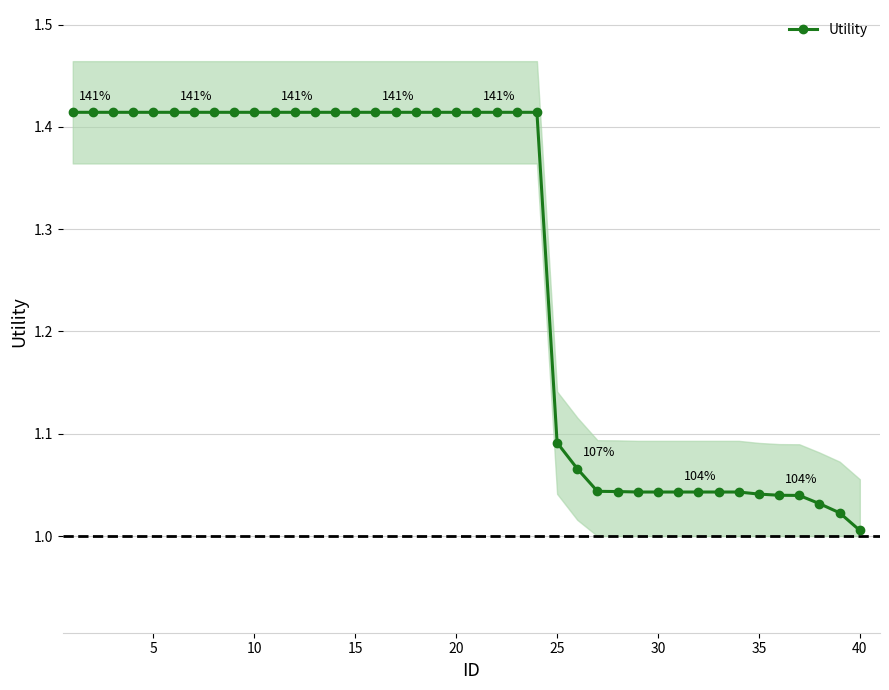

Reading left to right, extract all data points from this chart.

1.4	1.4	1.4	1.4	1.4	1.4	1.4	1.4	1.4	1.4	1.4	1.4	1.4	1.4	1.4	1.4	1.4	1.4	1.4	1.4	1.4	1.4	1.4	1.4	1.1	1.1	1.0	1.0	1.0	1.0	1.0	1.0	1.0	1.0	1.0	1.0	1.0	1.0	1.0	1.0